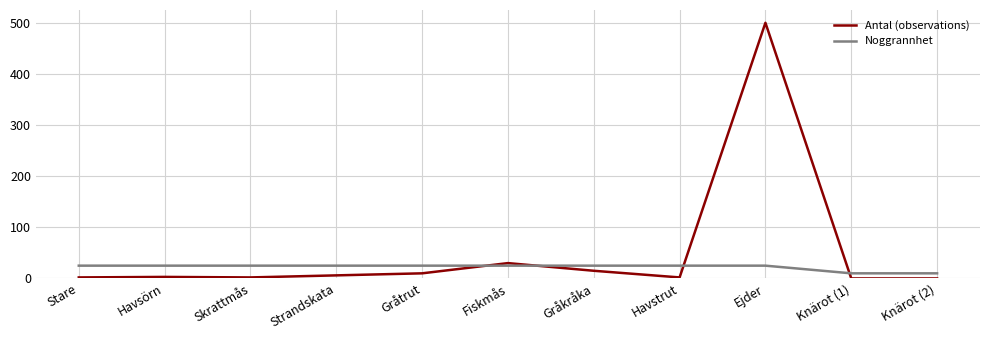

Between Havstrut and Knärot (1), which series saw the biggest shift?

Noggrannhet